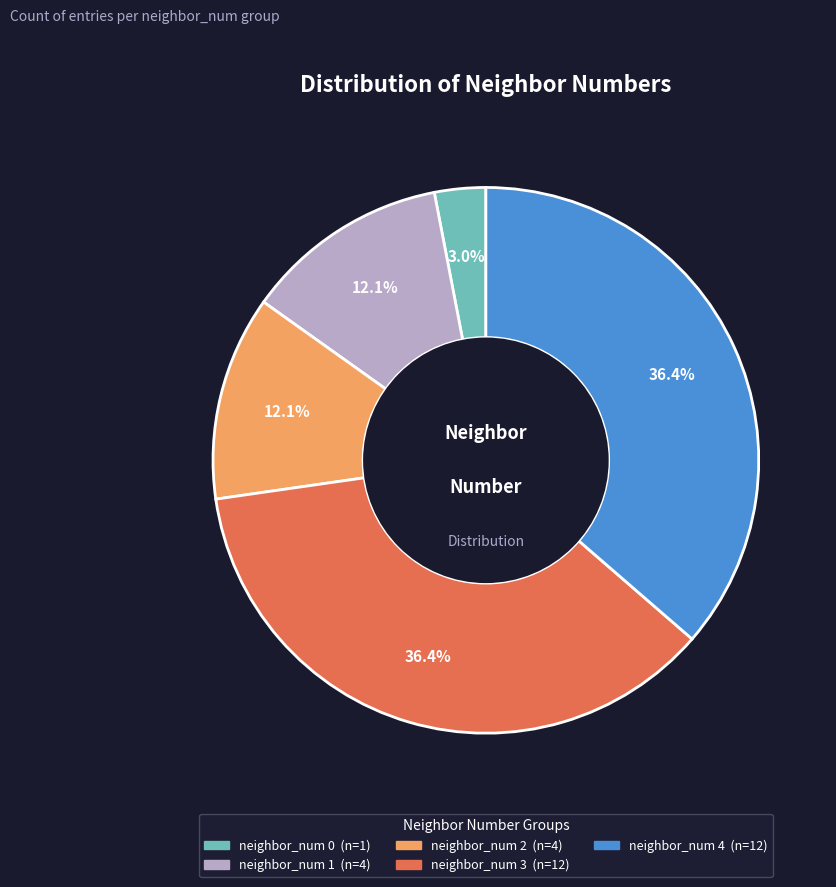

To the nearest percent, what portion does neighbor_num 1 represent?

12%